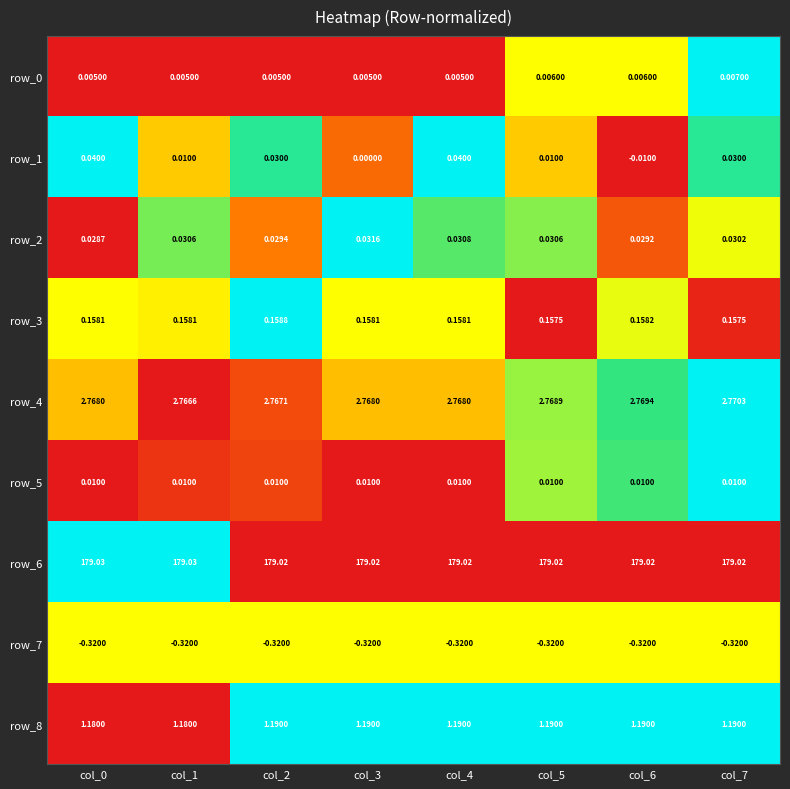

How many series are shown in this chart?

9